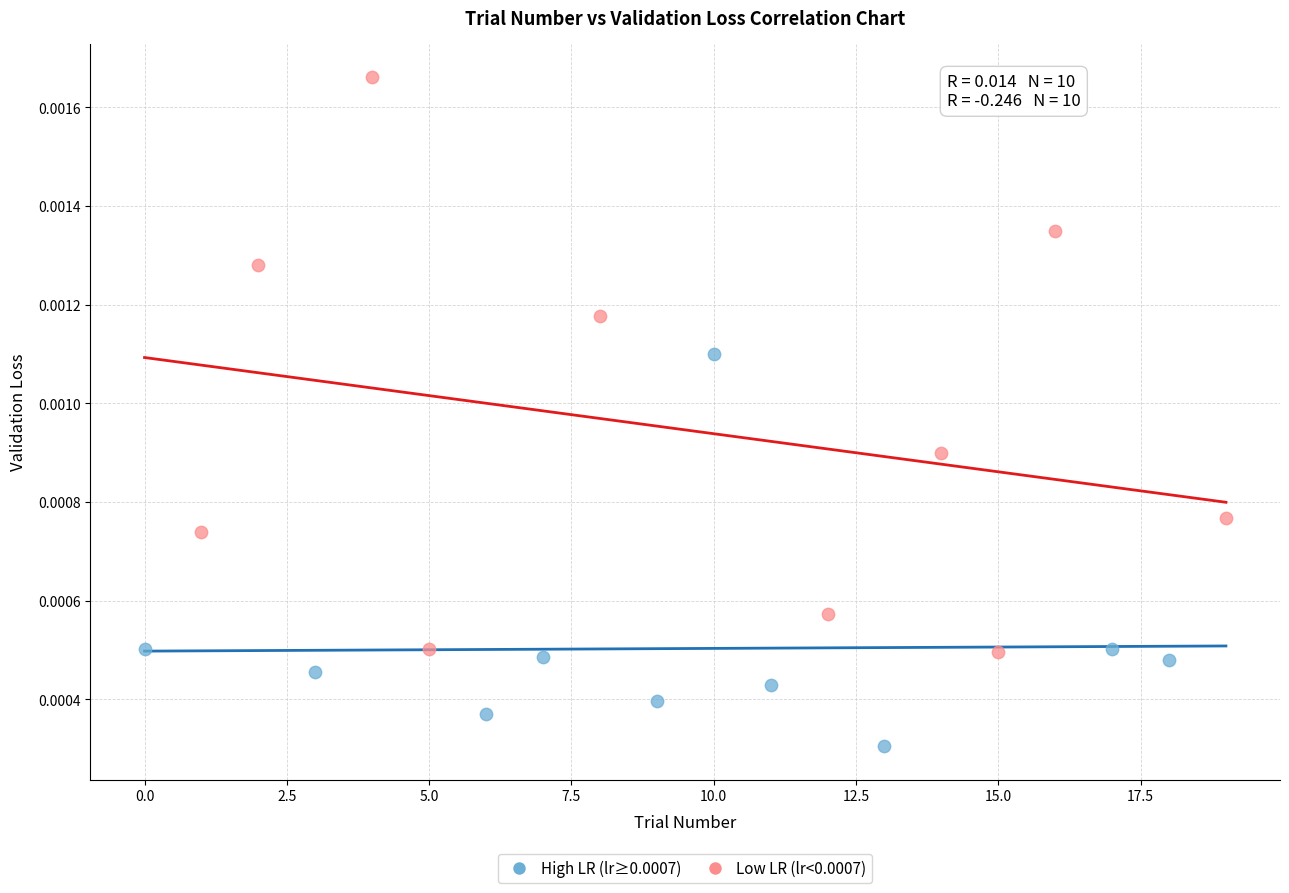

What are all the series names shown in the legend?

High LR (lr≥0.0007), Low LR (lr<0.0007)